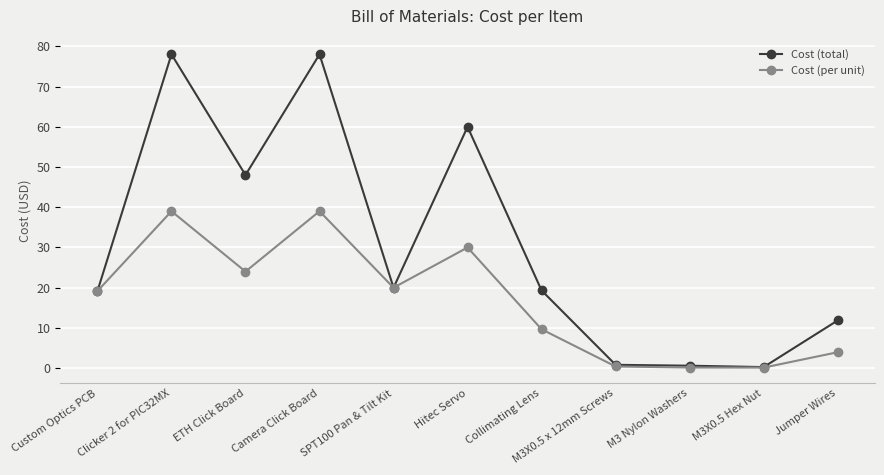

What is the maximum value for Cost (per unit)?

39.0